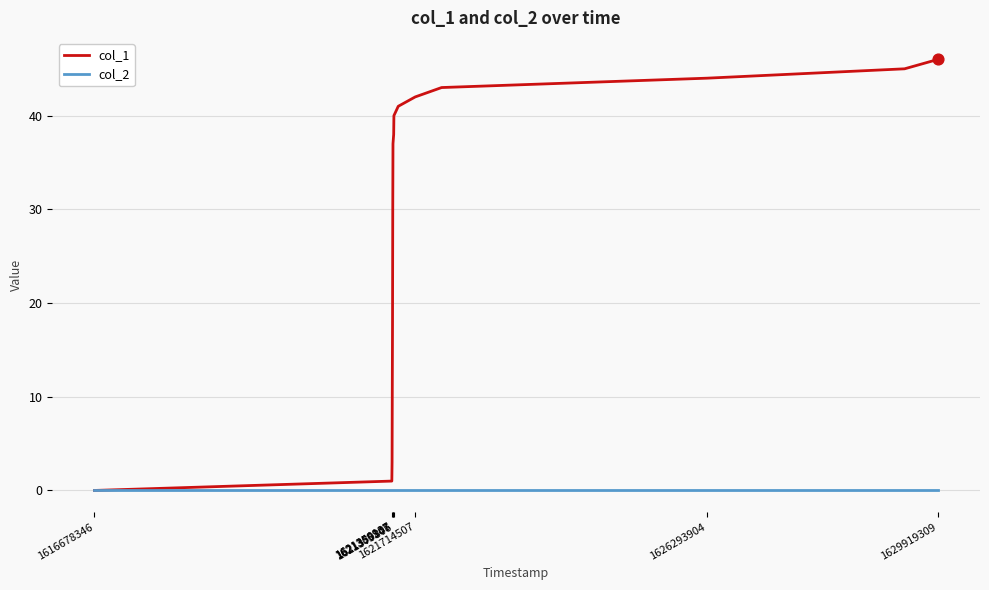

What are all the series names shown in the legend?

col_1, col_2